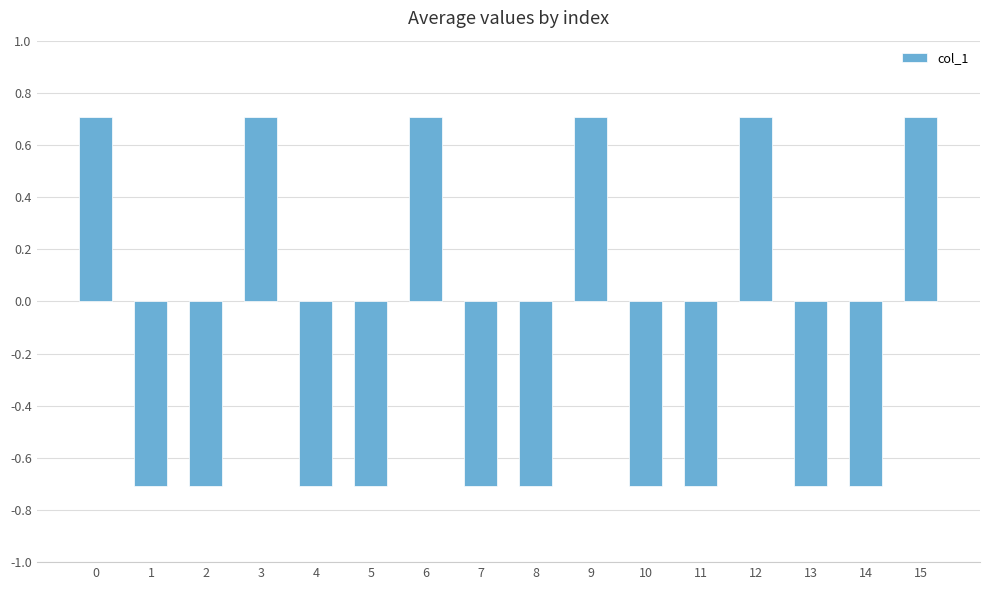

Reading left to right, what are all the values shown in this chart?

0.7	-0.7	-0.7	0.7	-0.7	-0.7	0.7	-0.7	-0.7	0.7	-0.7	-0.7	0.7	-0.7	-0.7	0.7